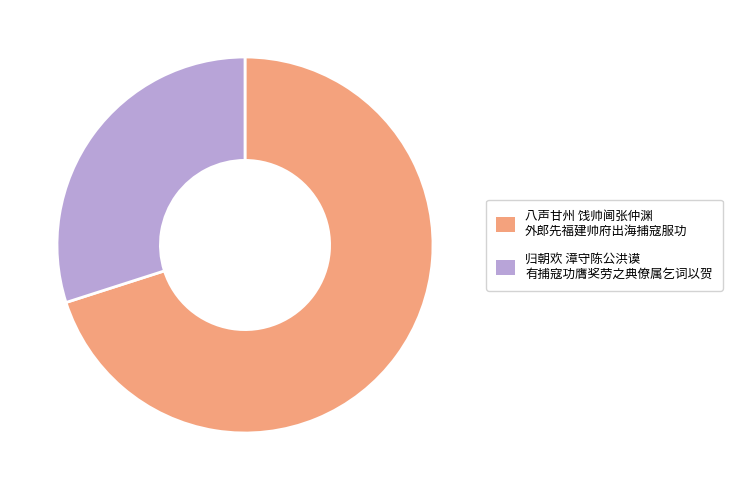

Does any single category account for the majority?

Yes